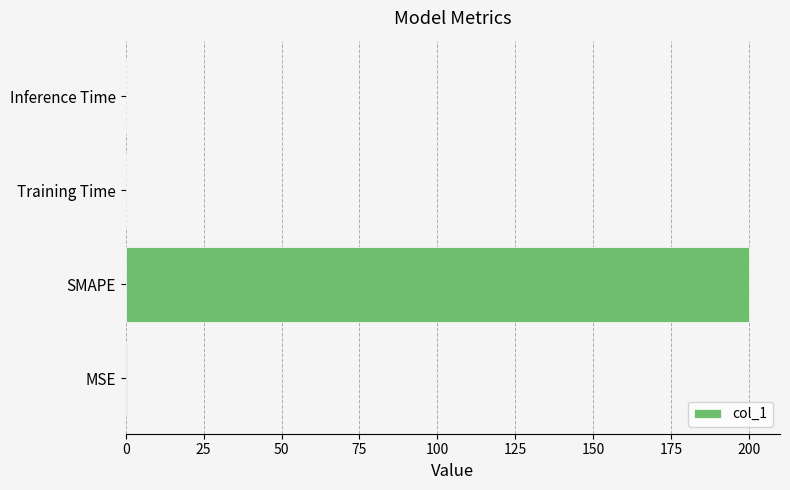

Count the number of categories in the chart.

4